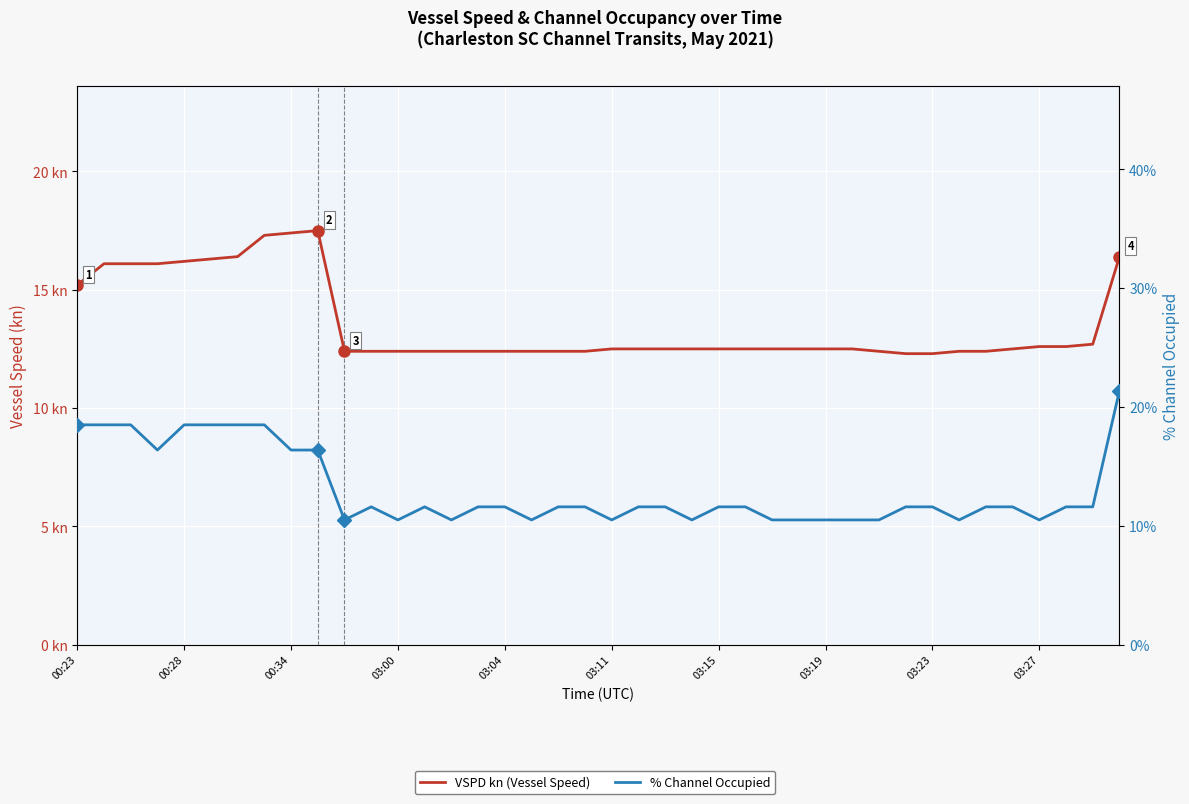

At which category is the sum across all series the highest?

39